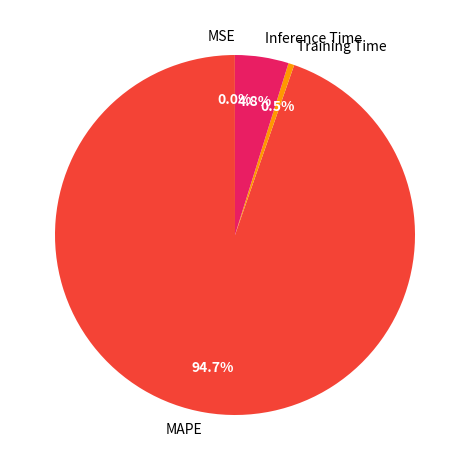

Which category has the biggest portion of the pie?

MAPE